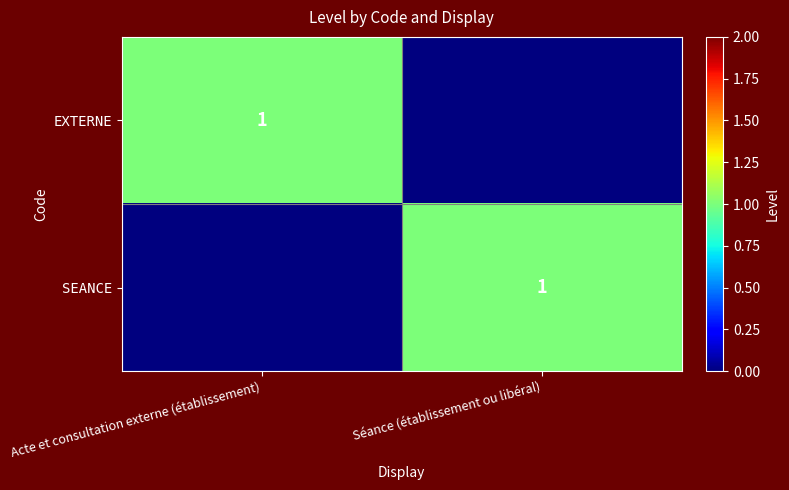

The SEANCE series shows 2 at Séance (établissement ou libéral). True or false?

False